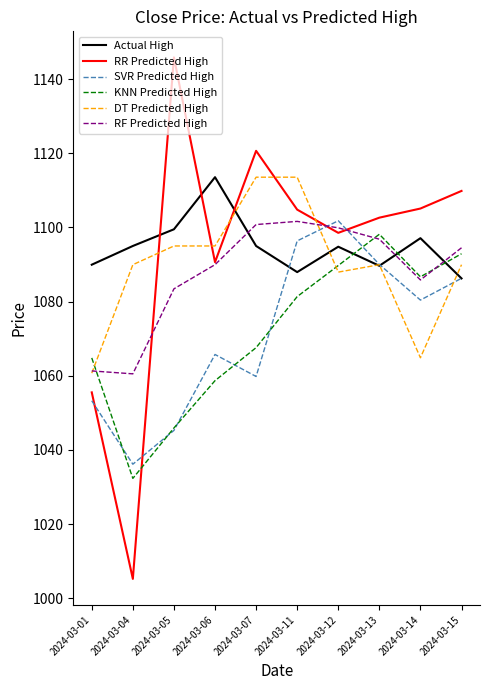

What is the difference between the highest and lowest values at 2024-03-01?

36.7